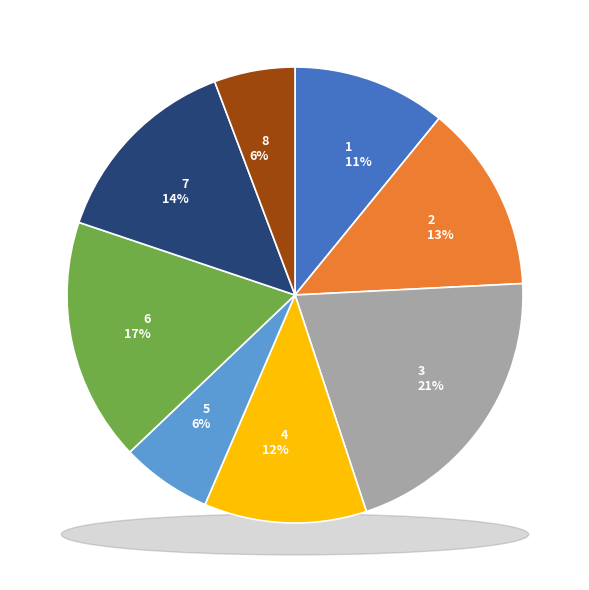

Rank the categories by value from highest to lowest.

3, 6, 7, 2, 4, 1, 5, 8